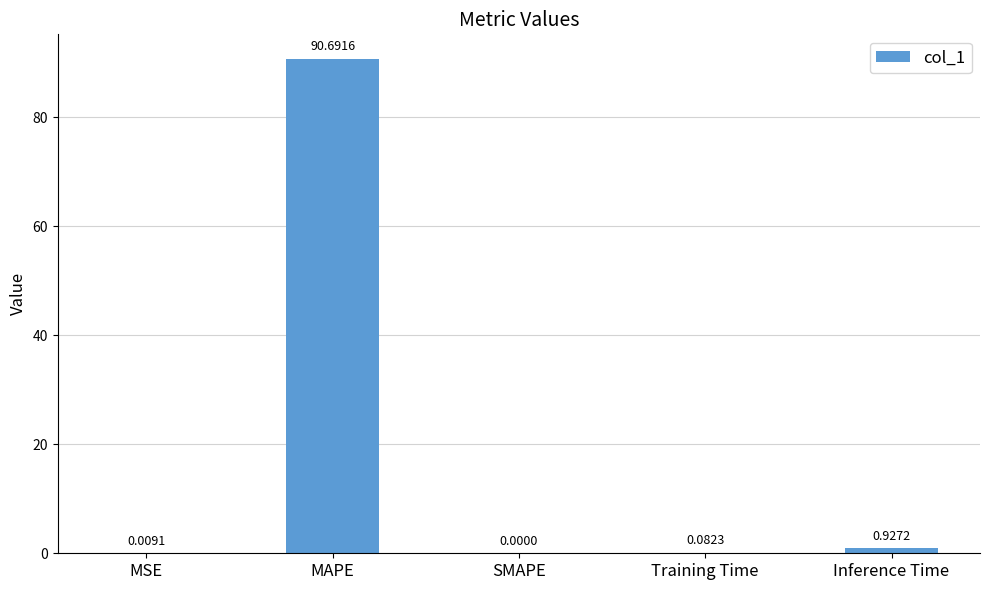

Which has a higher value, Training Time or MSE?

Training Time